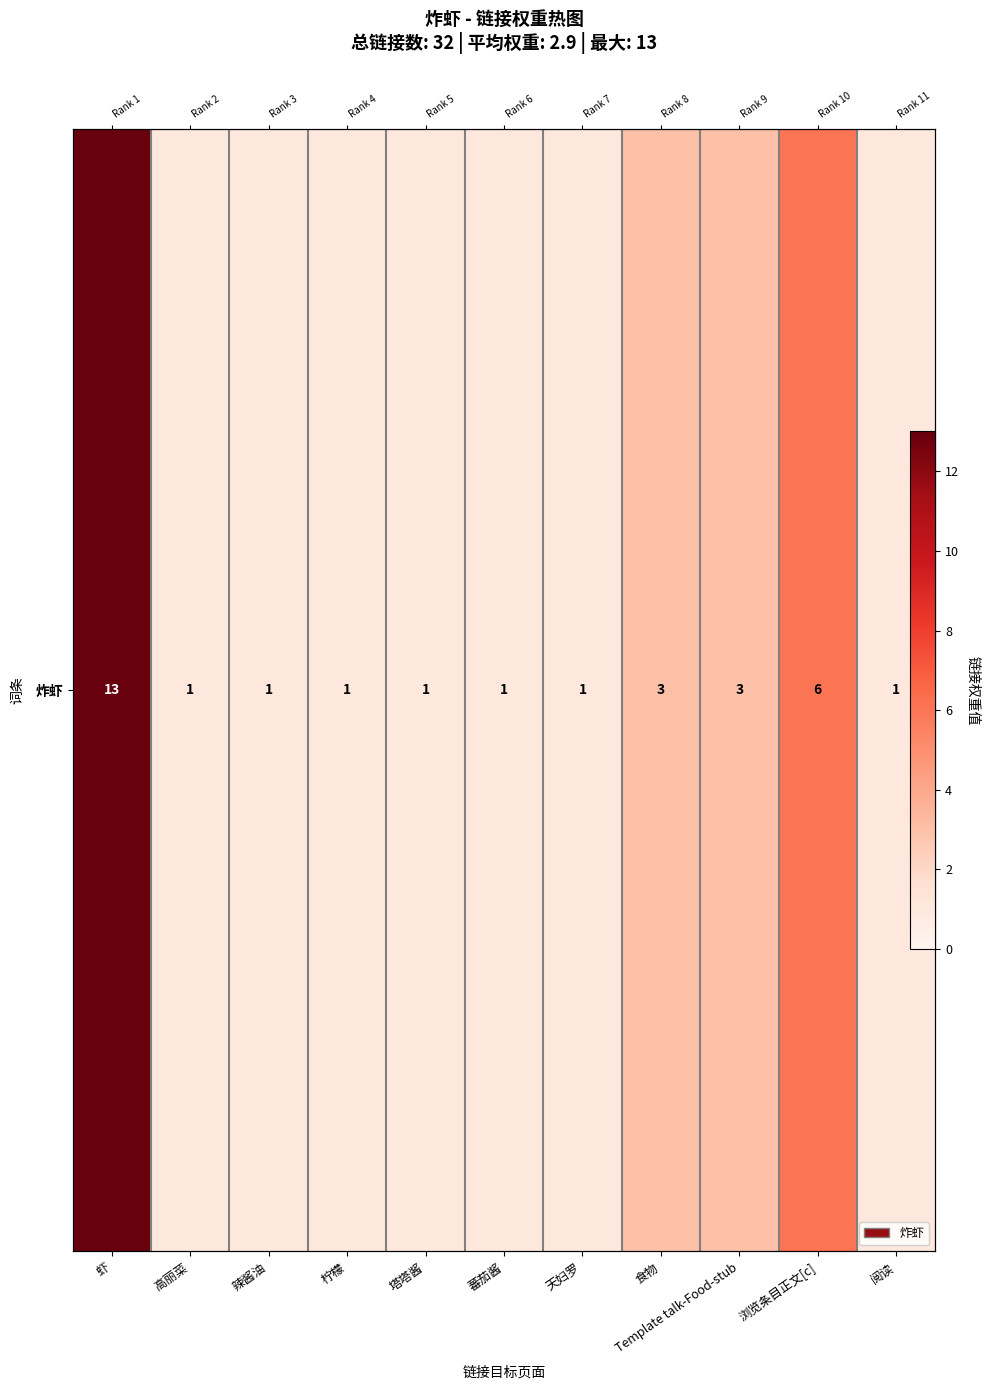

How many series are shown in this chart?

1